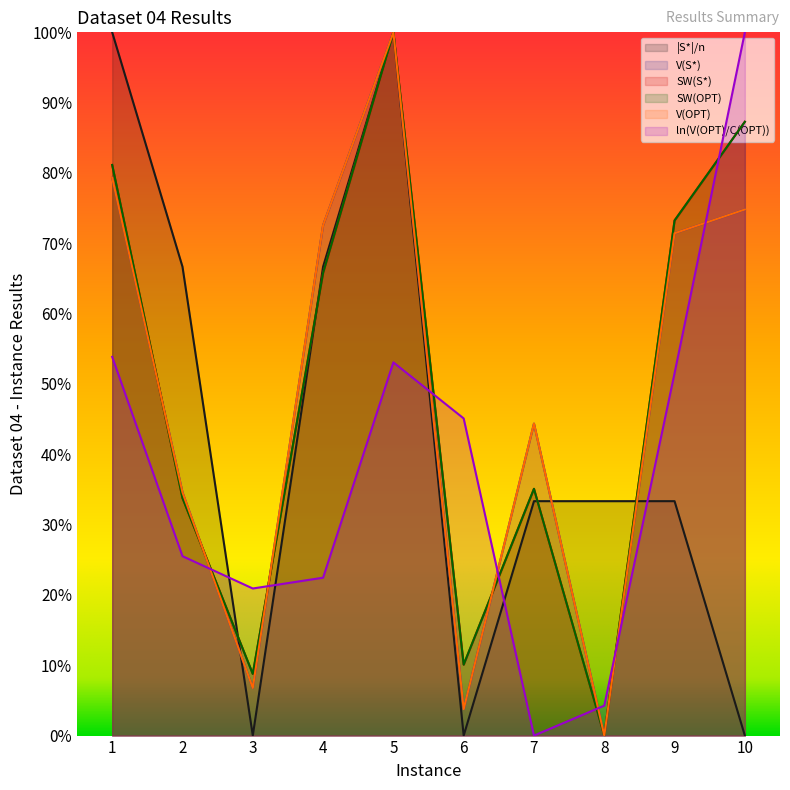

What is the difference between the second highest and minimum values in the SW(OPT) series?

0.9